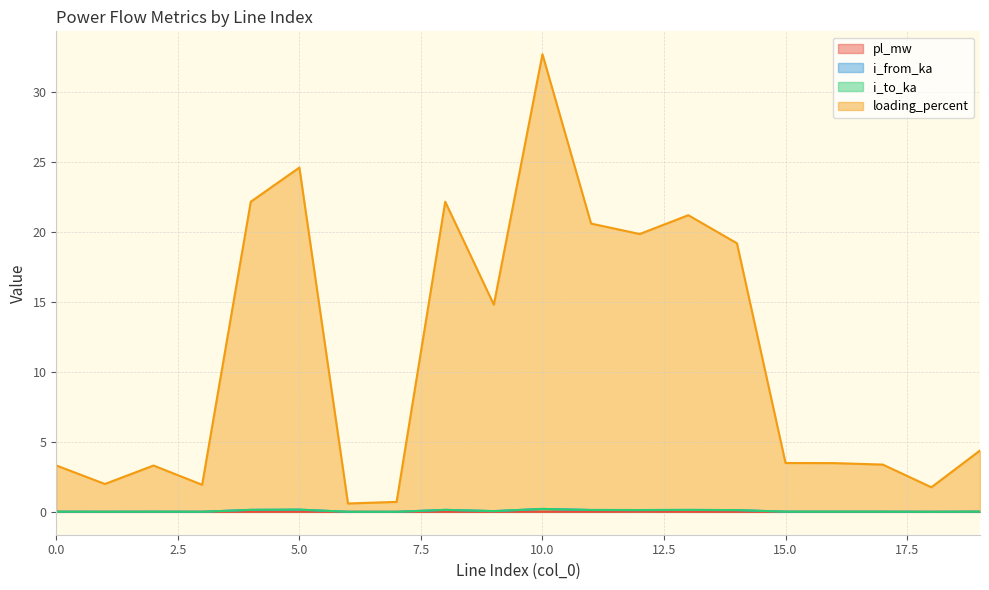

How many interior local valleys does the i_from_ka series have?

7